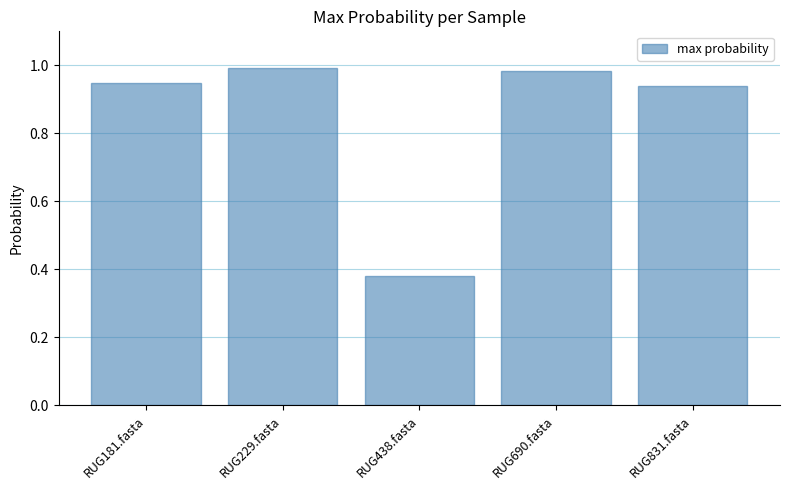

What is the sum of the values at RUG690.fasta and RUG229.fasta?

2.0